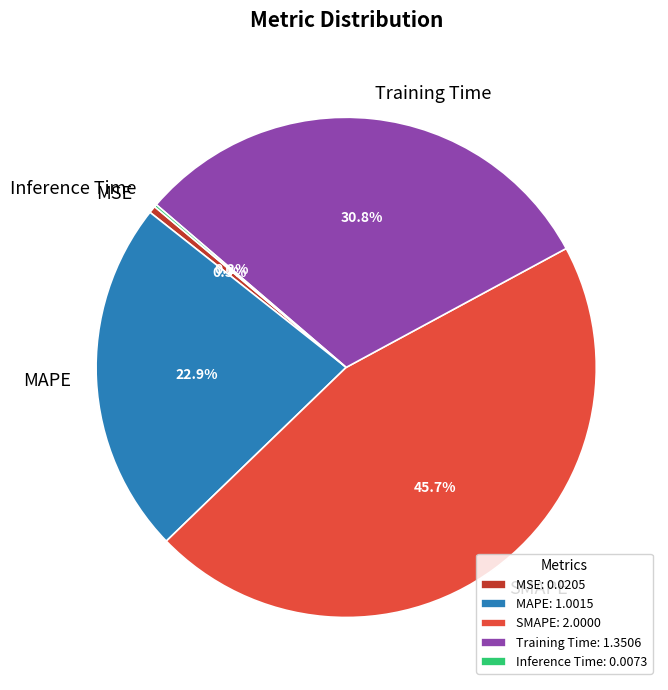

The MAPE slice represents 17% of the pie. True or false?

False